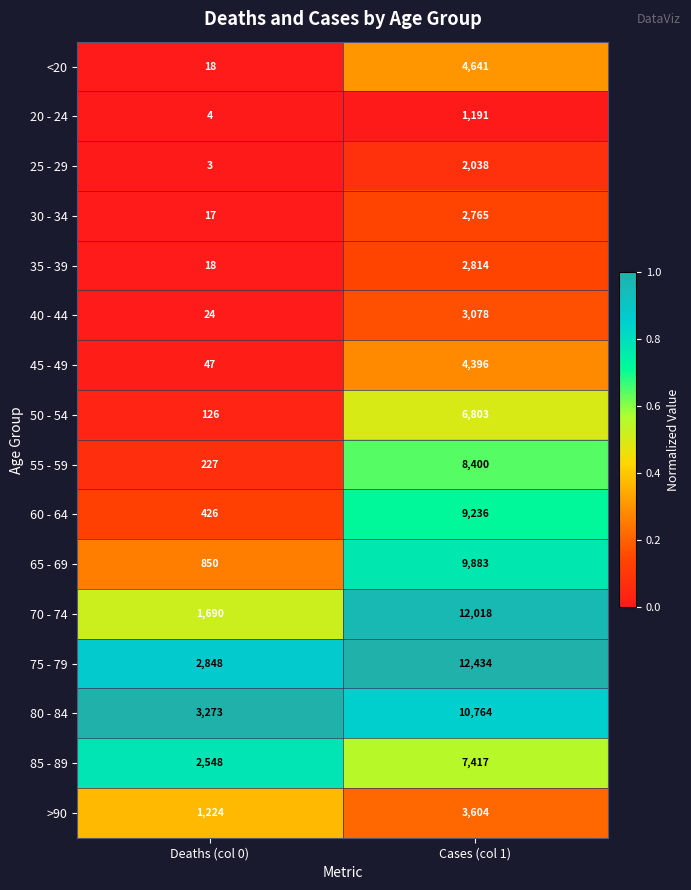

What is the minimum value shown in the chart?

3